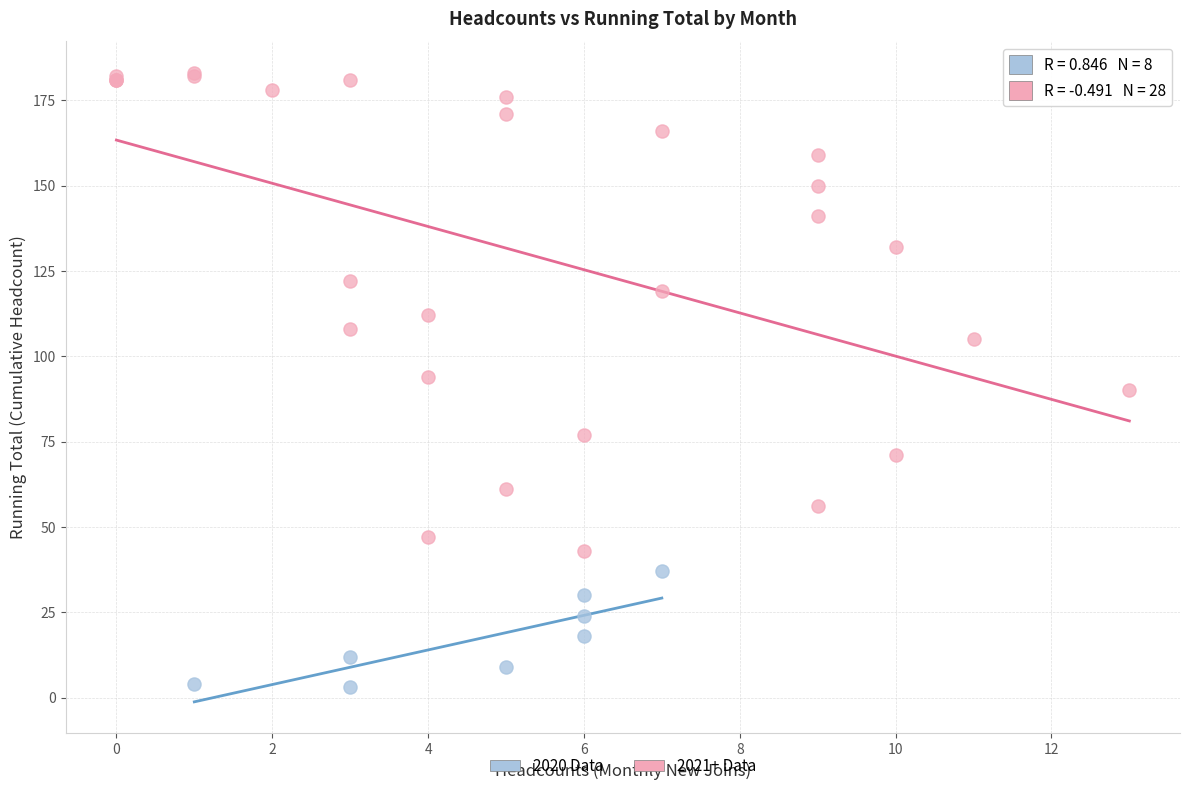

Which series has the largest Y range (max minus min)?

2021+ Data